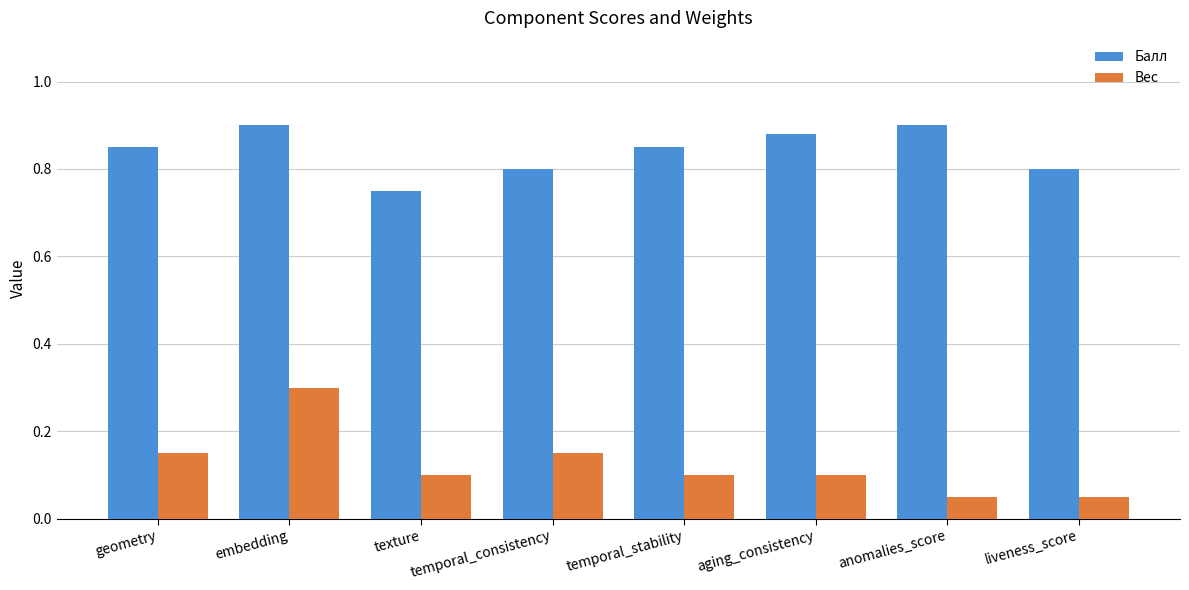

How many bars are there in total?

16